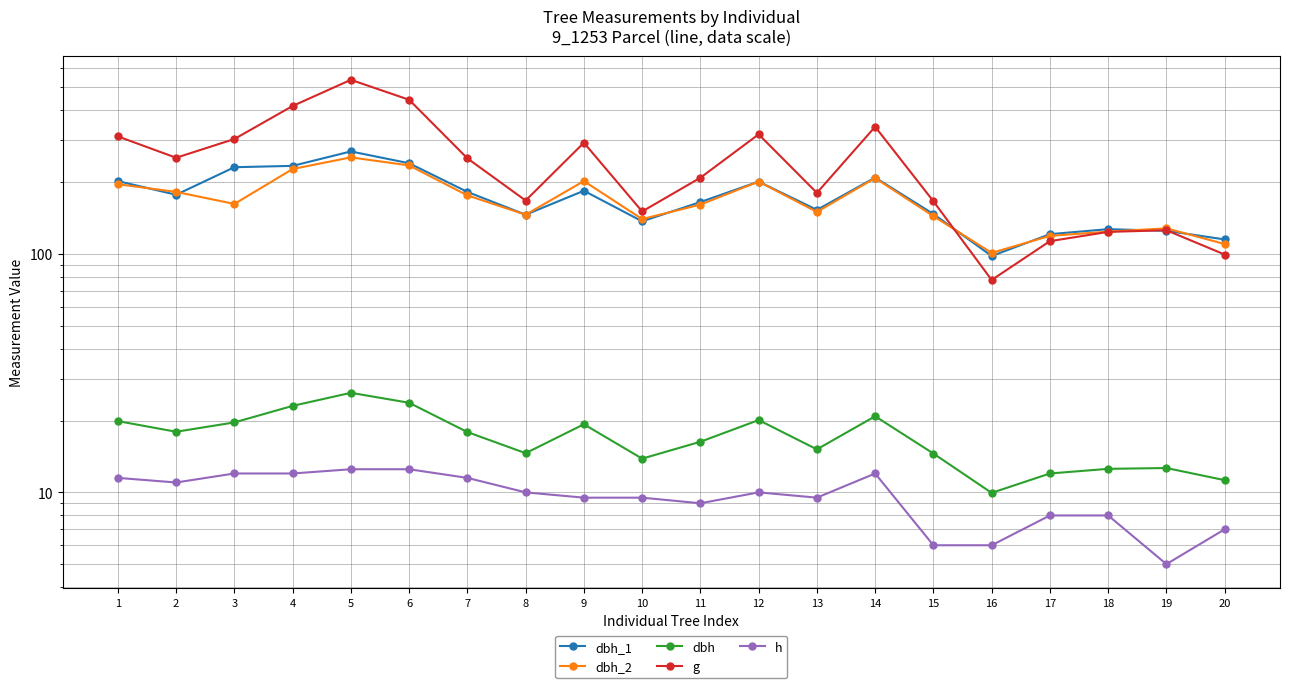

What is the difference between the second highest and second lowest values in the dbh_1 series?

125.0